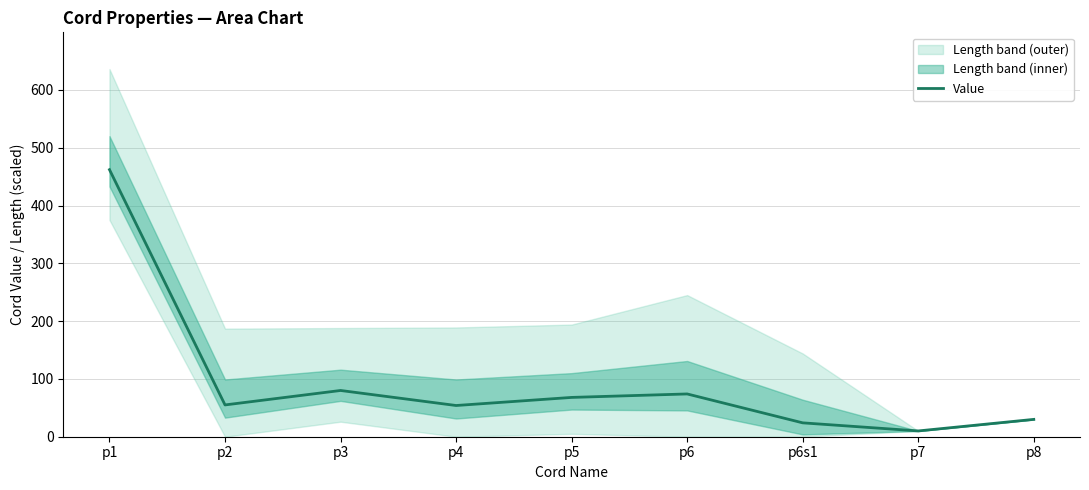

List the labels in order of value, largest first.

p1, p3, p6, p5, p2, p4, p8, p6s1, p7